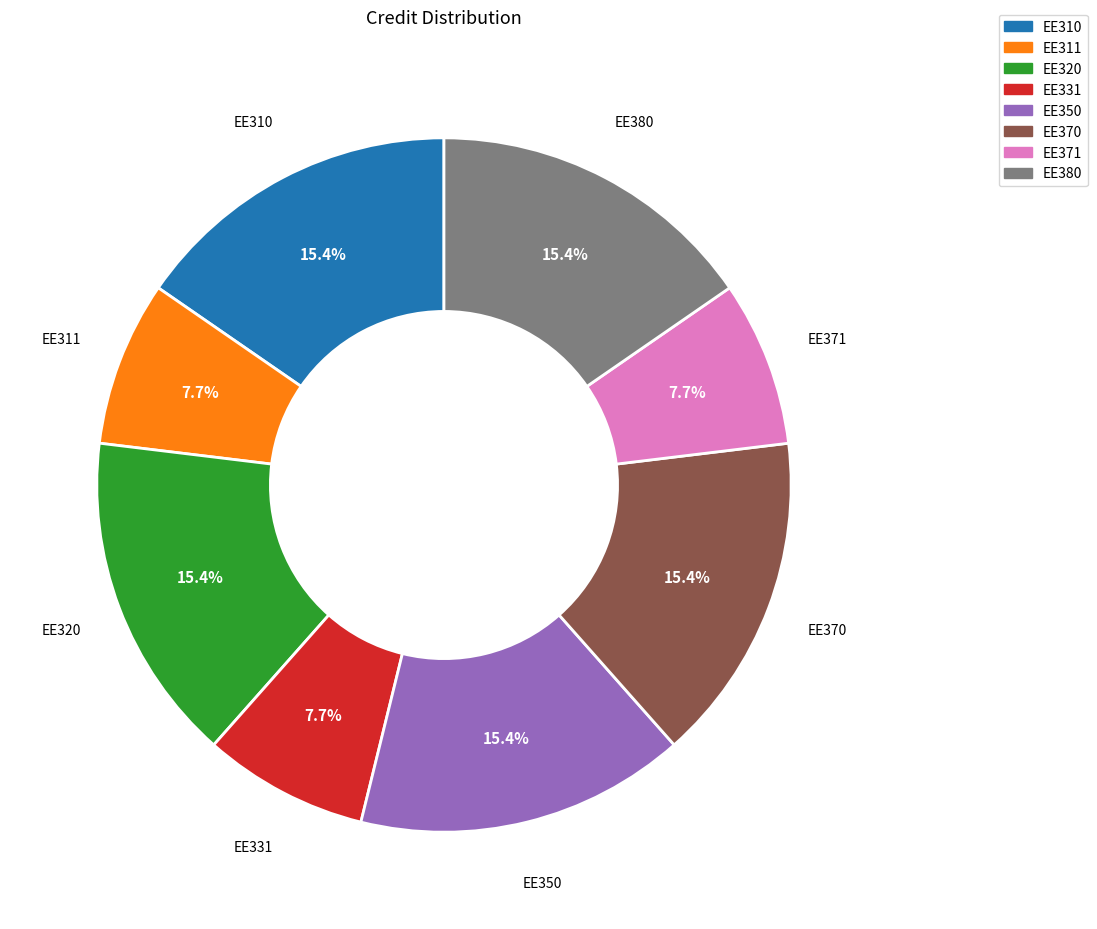

Combined, do EE370 and EE310 account for over 50%?

No